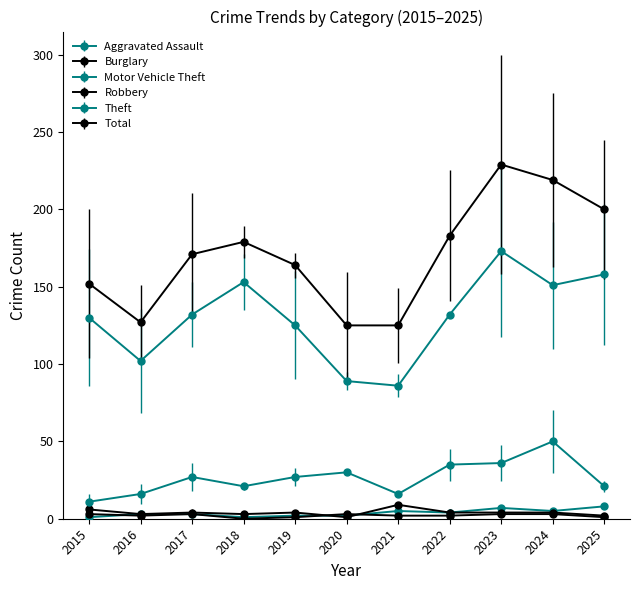

The value of Robbery at 2022 is 3. True or false?

False